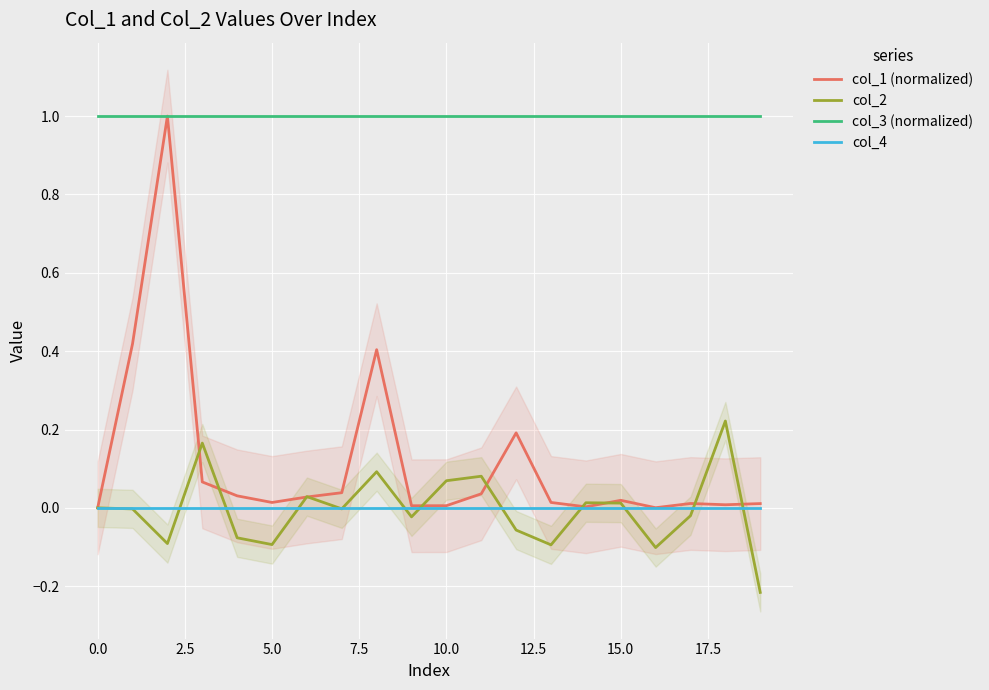

Is it true that col_4 equals 0.0 at 15.0?

True